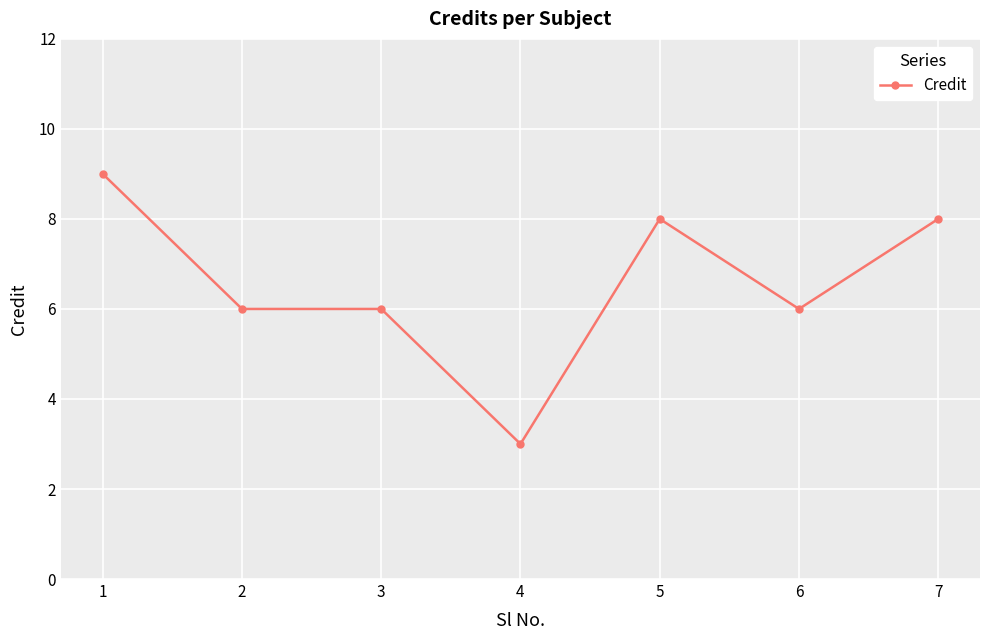

What is the minimum value shown in the chart?

3